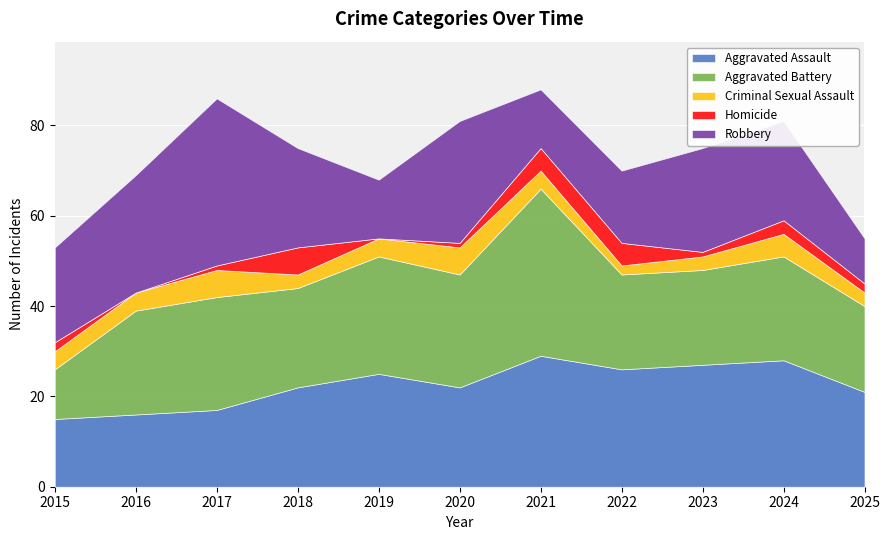

What is the sum of the Aggravated Battery values at 2018 and 2023?

43